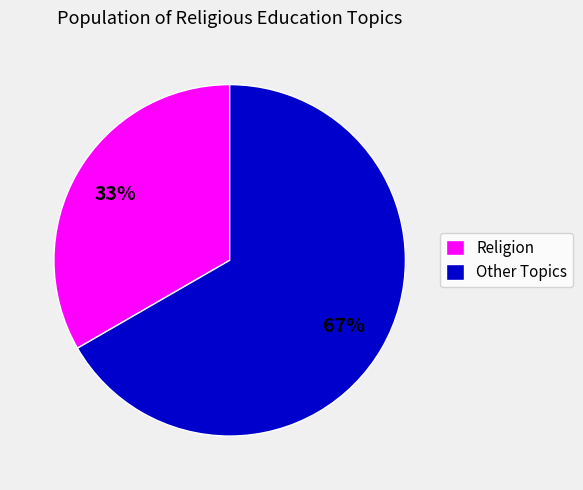

To the nearest percent, what percentage of the pie is Other Topics?

67%